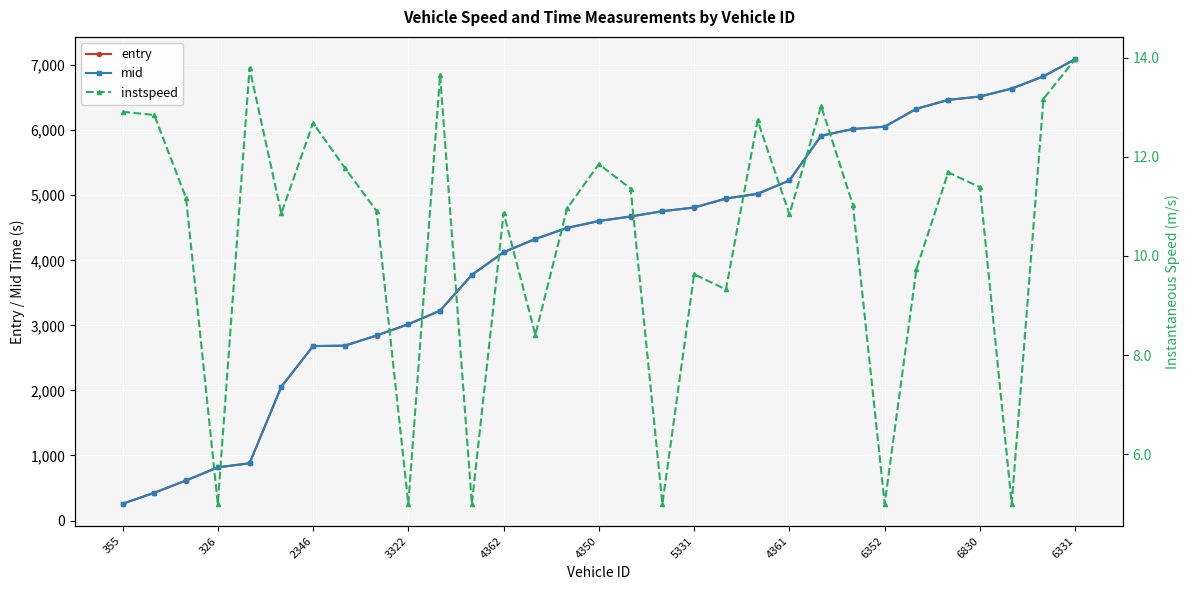

Rank the series by their maximum value, from highest to lowest.

mid, entry, instspeed